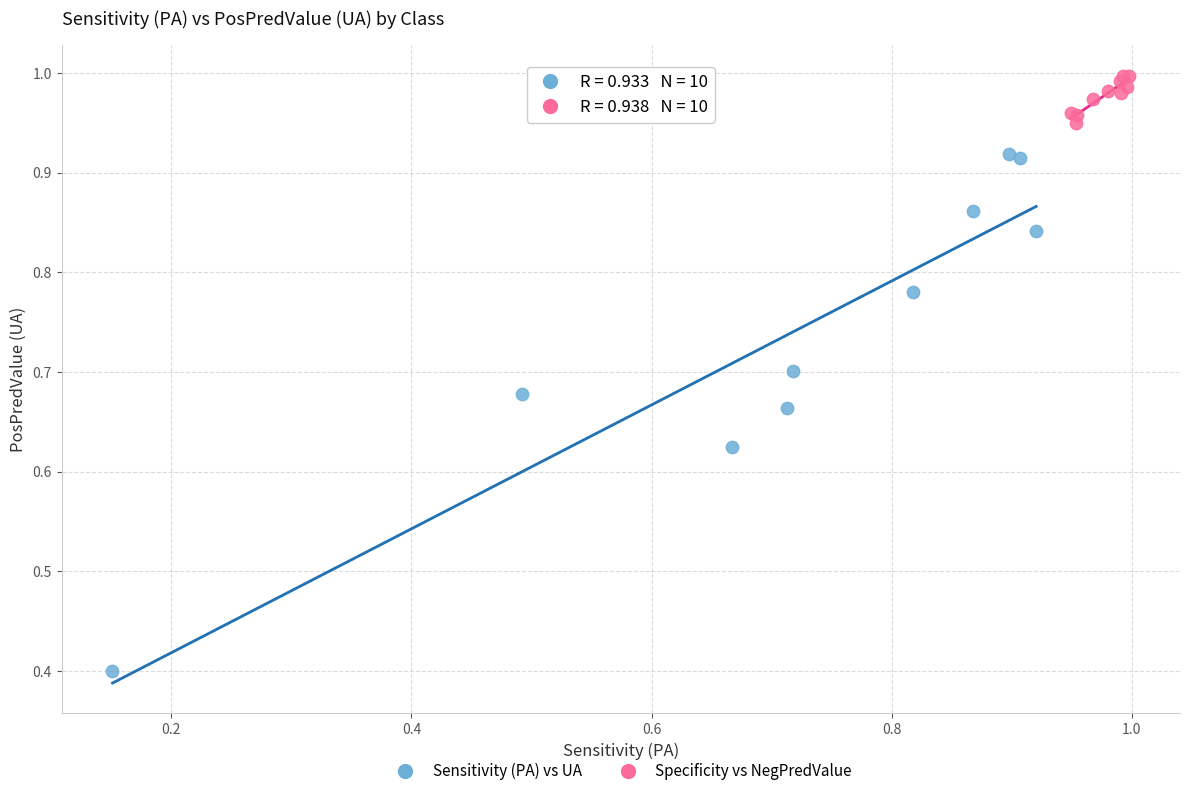

Which series reaches the maximum Y coordinate?

Specificity vs NegPredValue